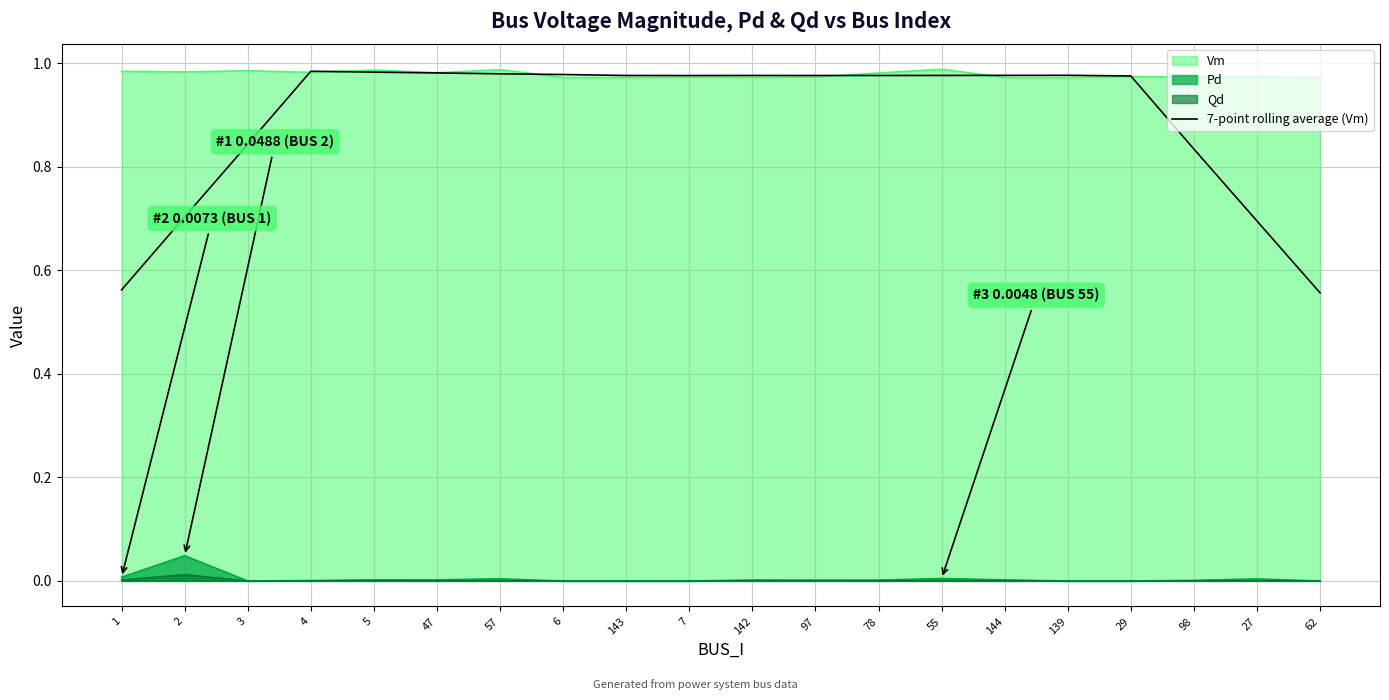

Does the chart display data point markers on the line(s)?

No